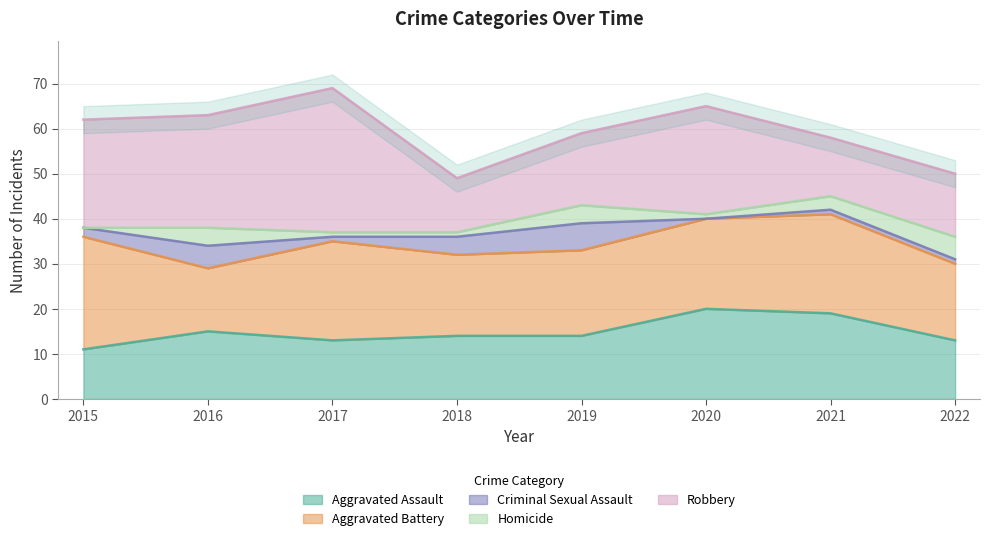

What is the minimum value for Aggravated Battery?

14